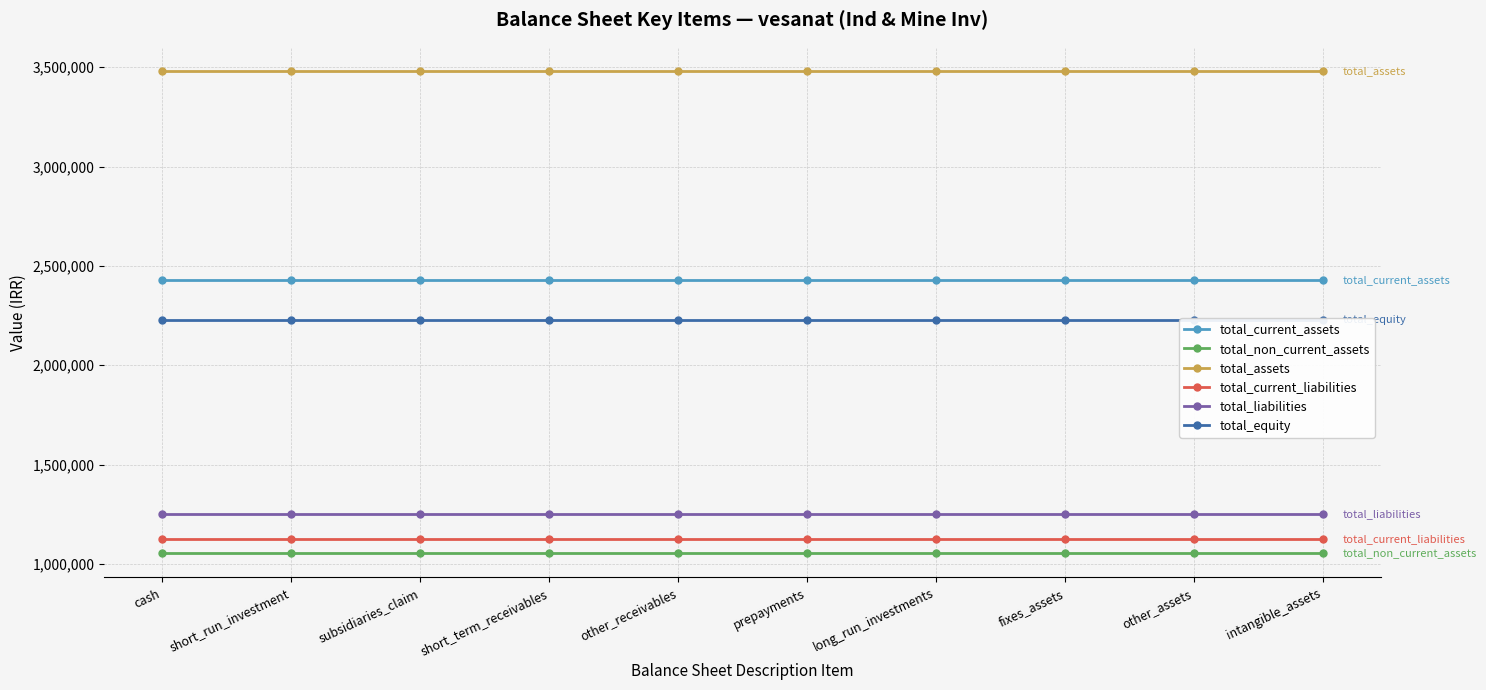

Which series changed the most between subsidiaries_claim and prepayments?

total_current_assets